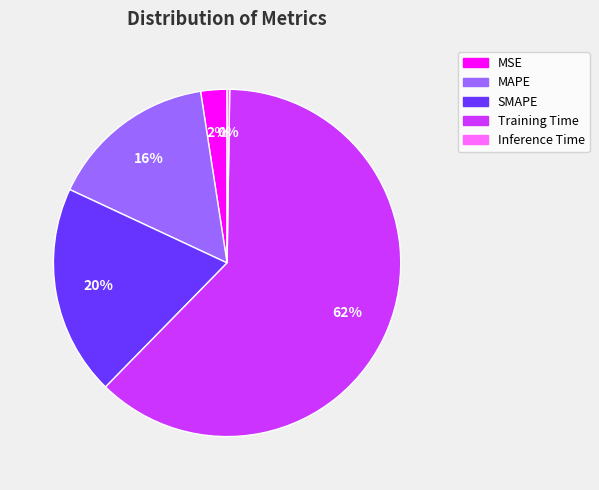

Which has a higher value, Training Time or MAPE?

Training Time